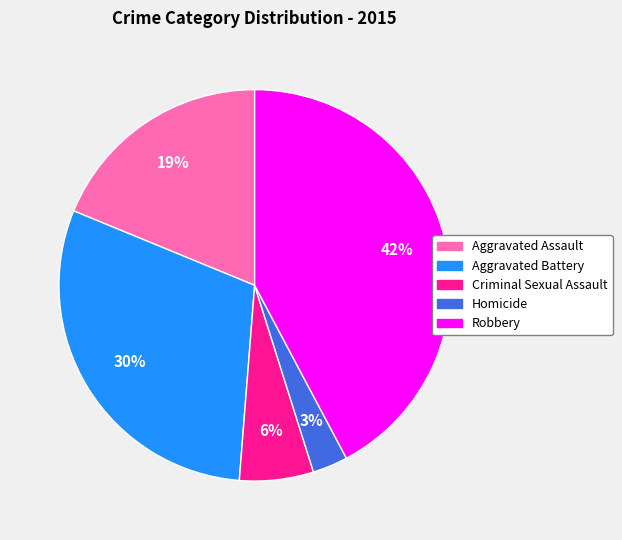

Is the sum of Homicide and Robbery greater than half?

No